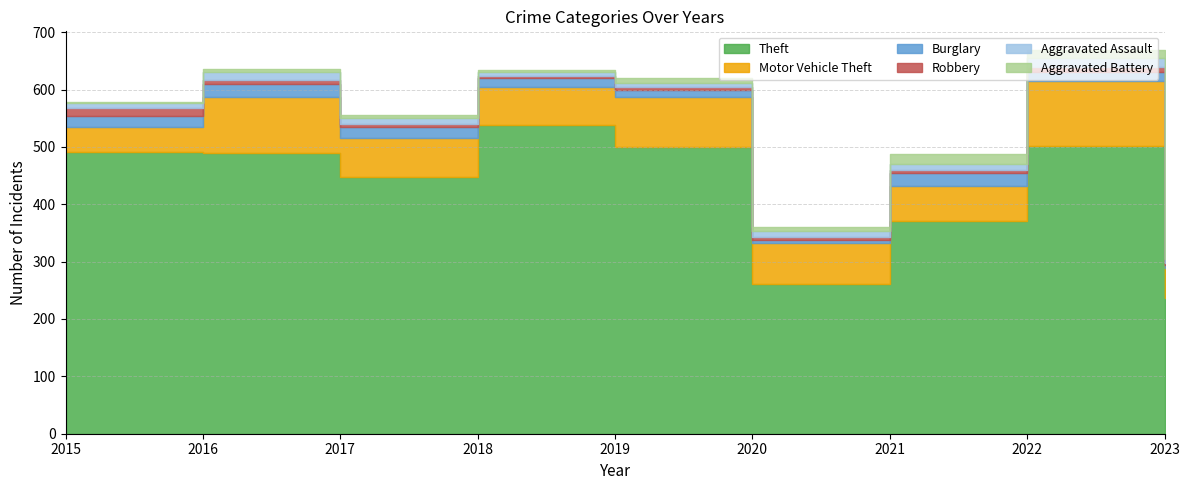

What is the value of the Burglary point at the 2nd from the left?

22